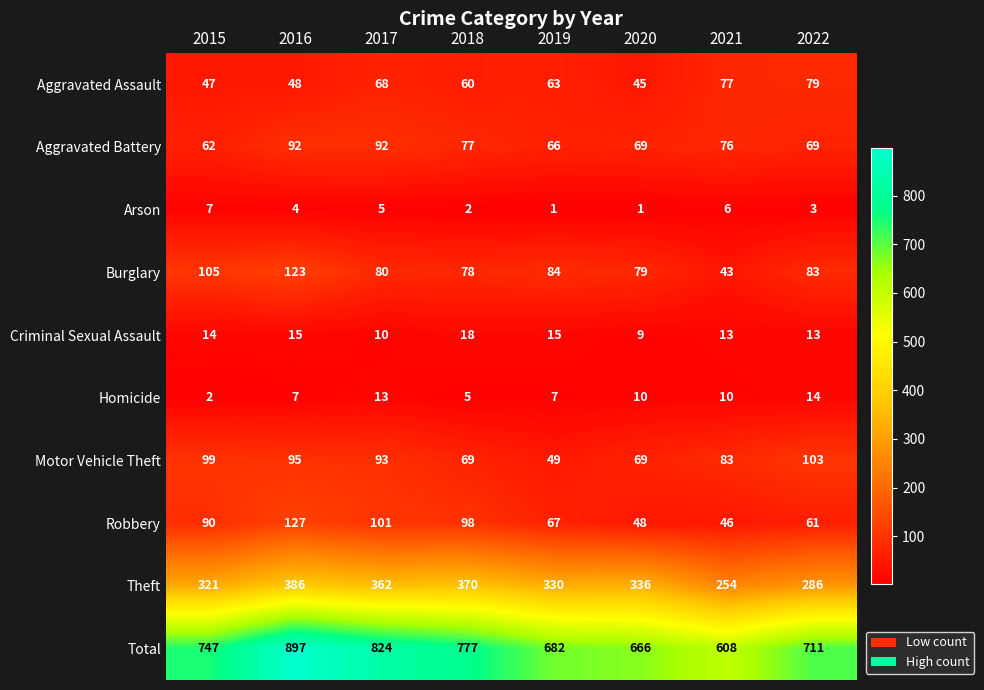

What is the sum of all Homicide values?

68